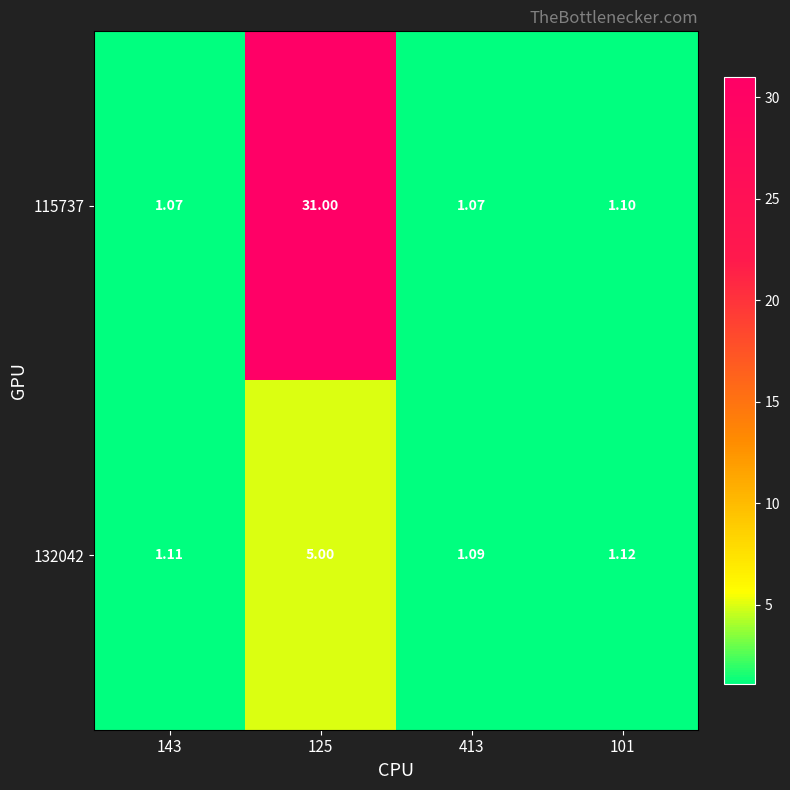

Is the value of 115737 at 125 greater than the value of 132042 at 143?

Yes